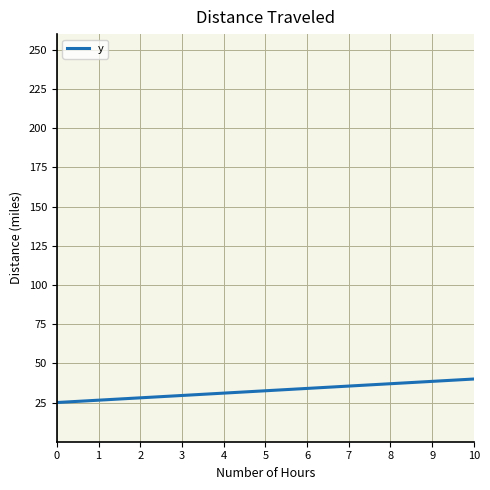

What is the ratio of the value at 7 to the value at 3?

1.2